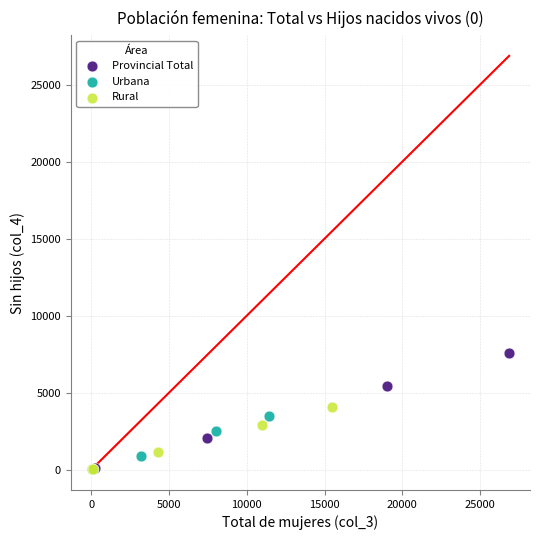

Which series reaches the maximum Y coordinate?

Provincial Total